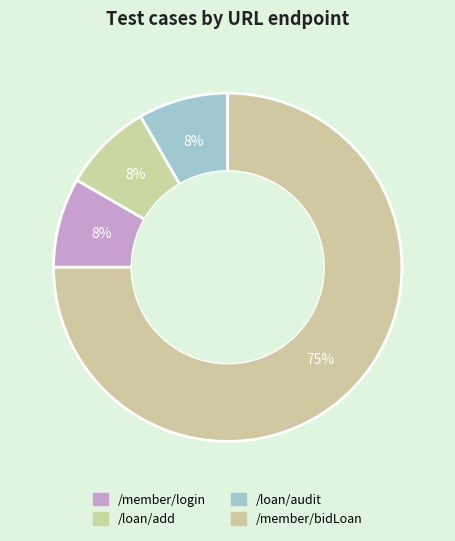

How many segments does this pie chart have?

4